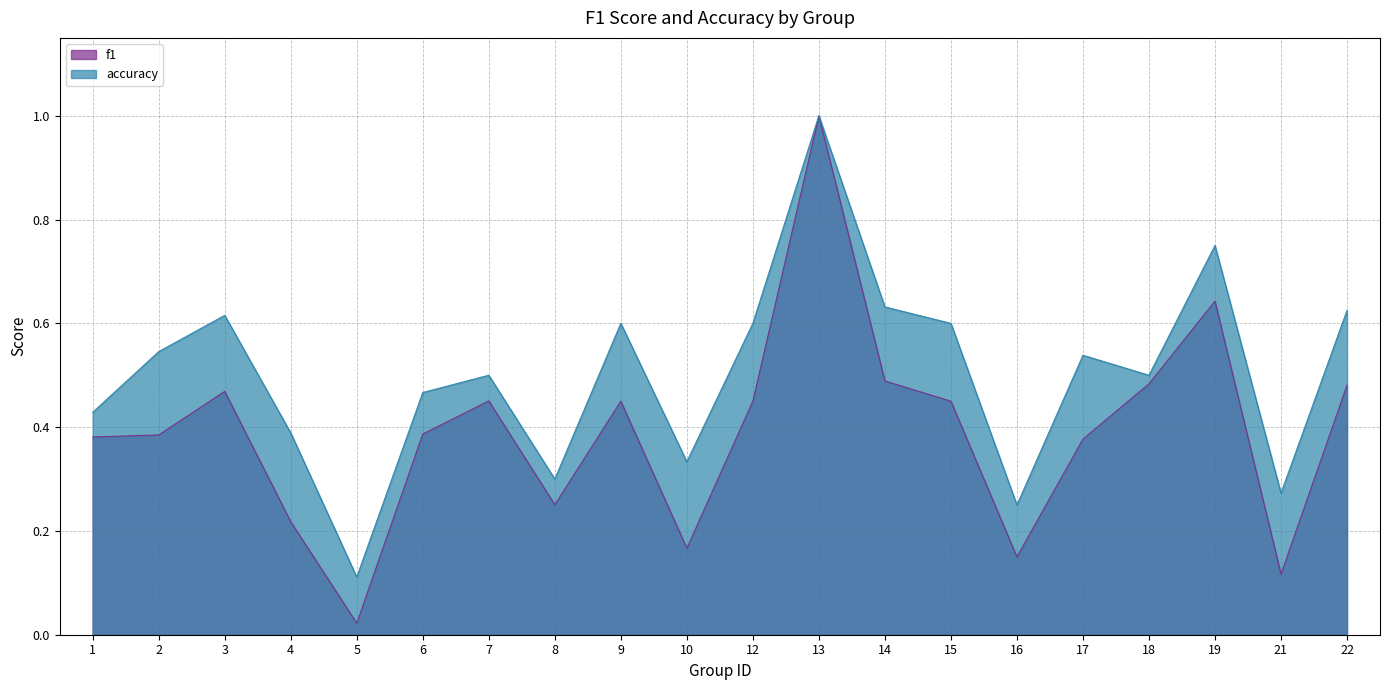

What are all the series names shown in the legend?

f1, accuracy